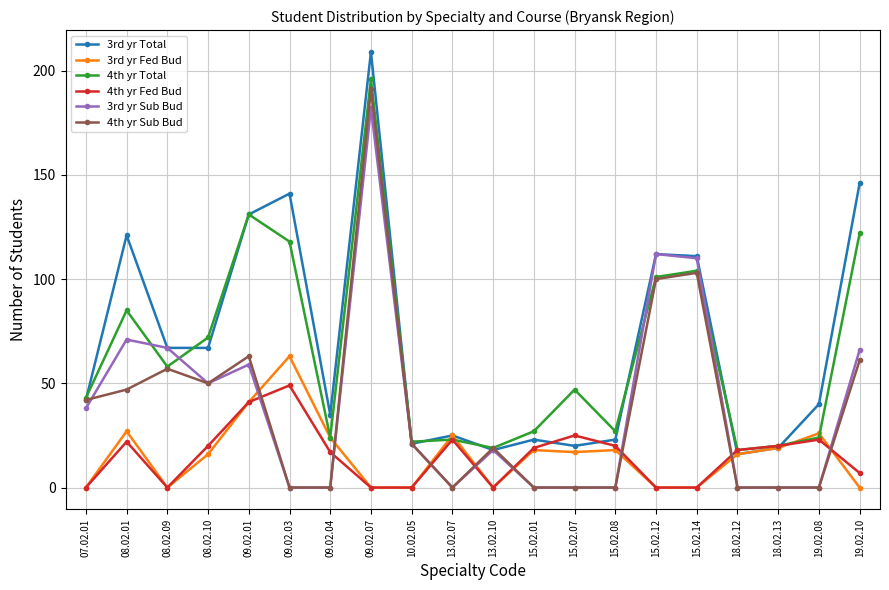

What is the label of the 11th point from the left?

13.02.10